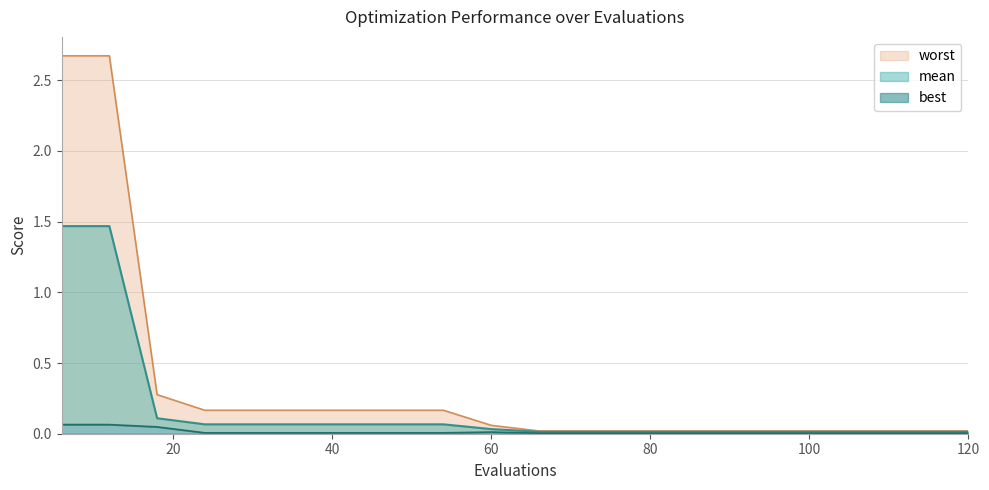

The value of worst at 54 is 0.2. True or false?

True